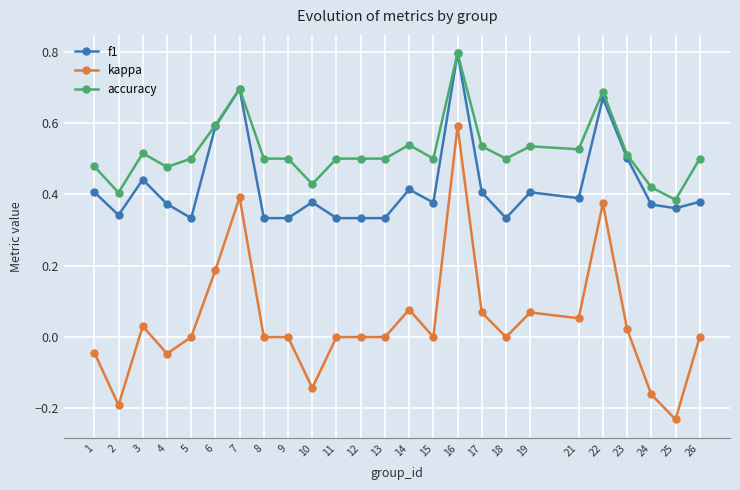

Between 12 and 24, which series saw the biggest shift?

kappa